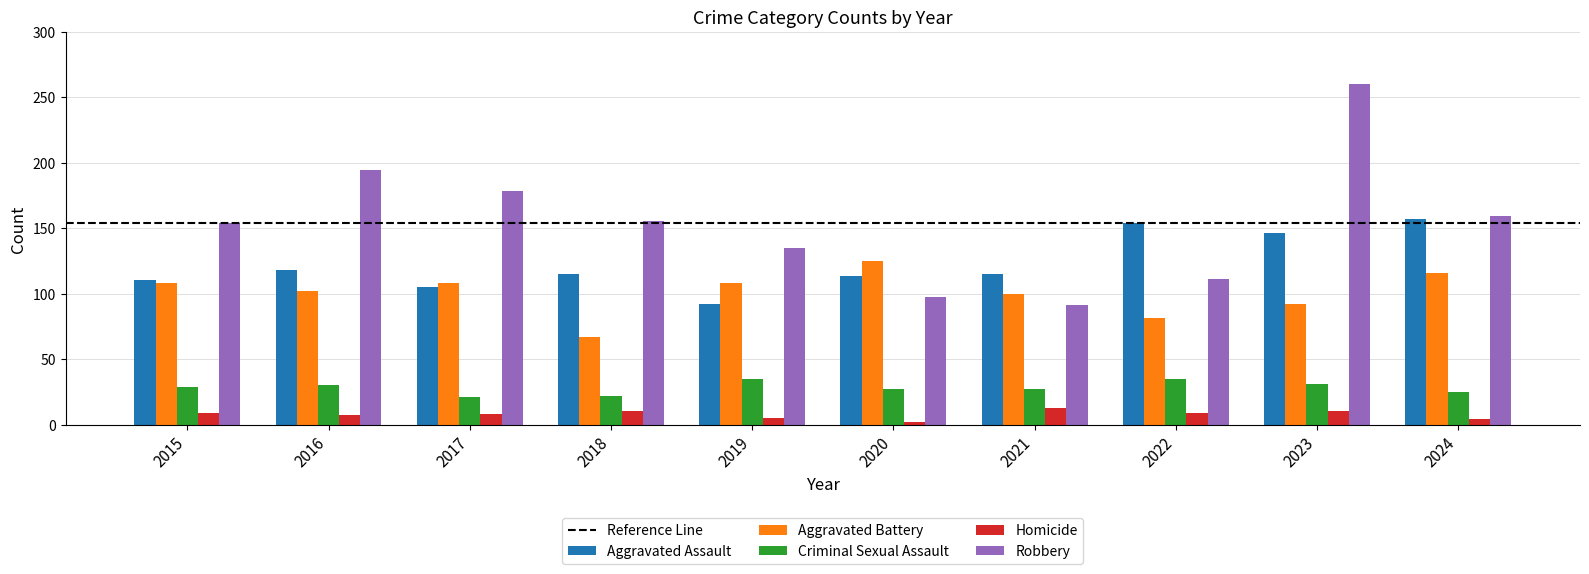

Rank the series by their maximum value, from lowest to highest.

Homicide, Criminal Sexual Assault, Aggravated Battery, Aggravated Assault, Robbery